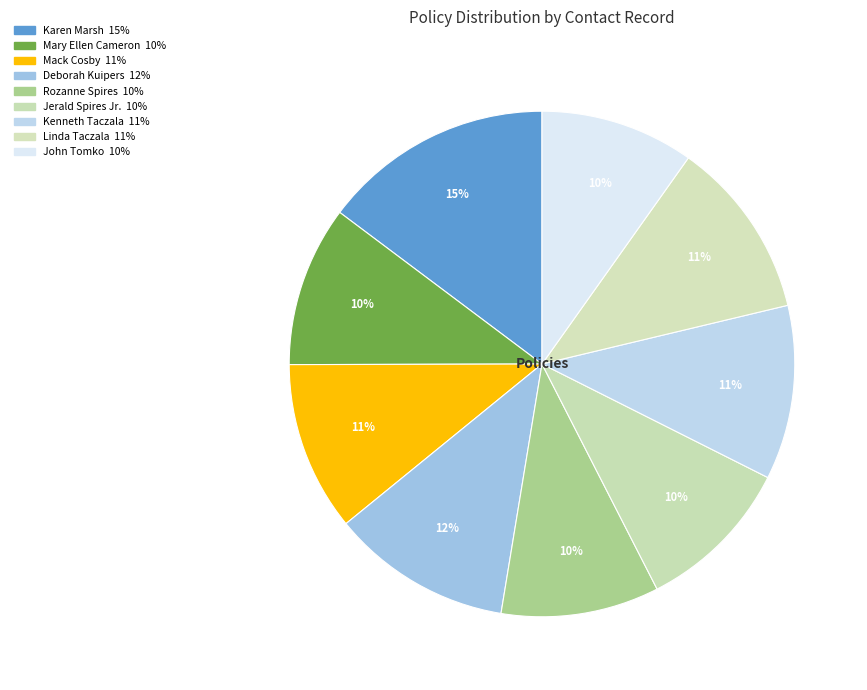

To the nearest percent, what percentage of the pie is Kenneth Taczala?

11%